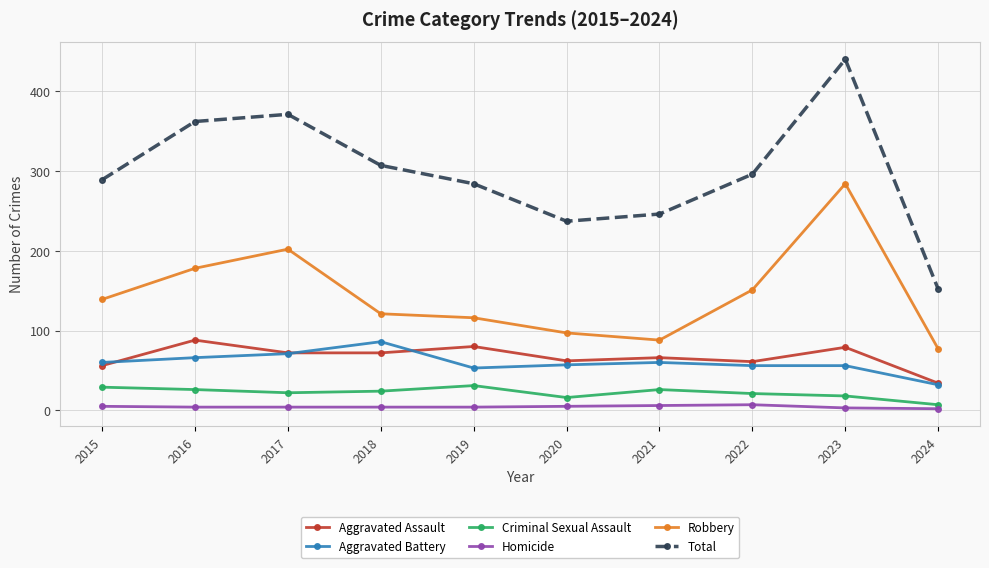

Which series has the largest range (max minus min)?

Total